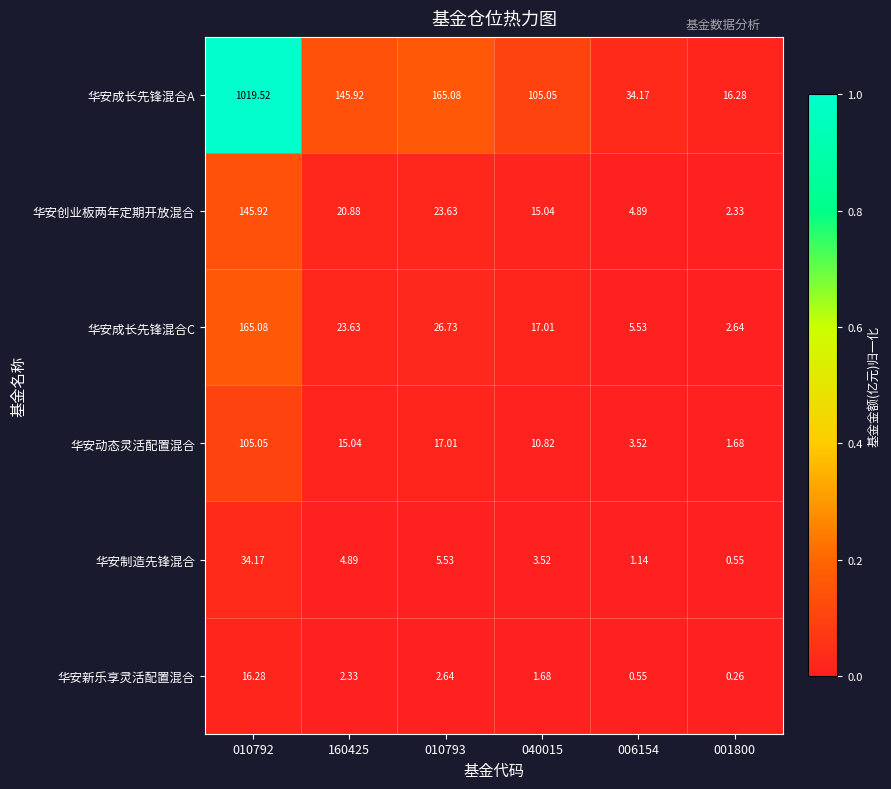

Between 160425 and 001800, which series saw the biggest shift?

华安成长先锋混合A